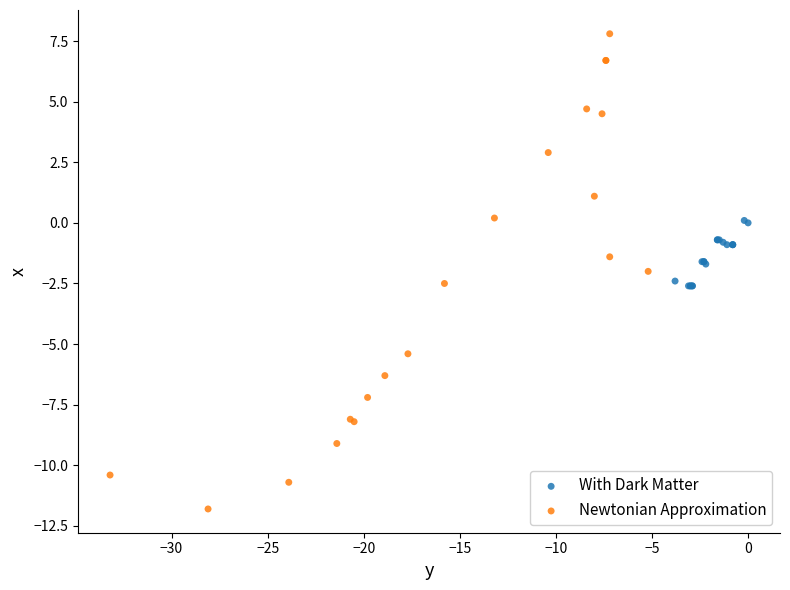

Which series contains the highest Y value?

Newtonian Approximation